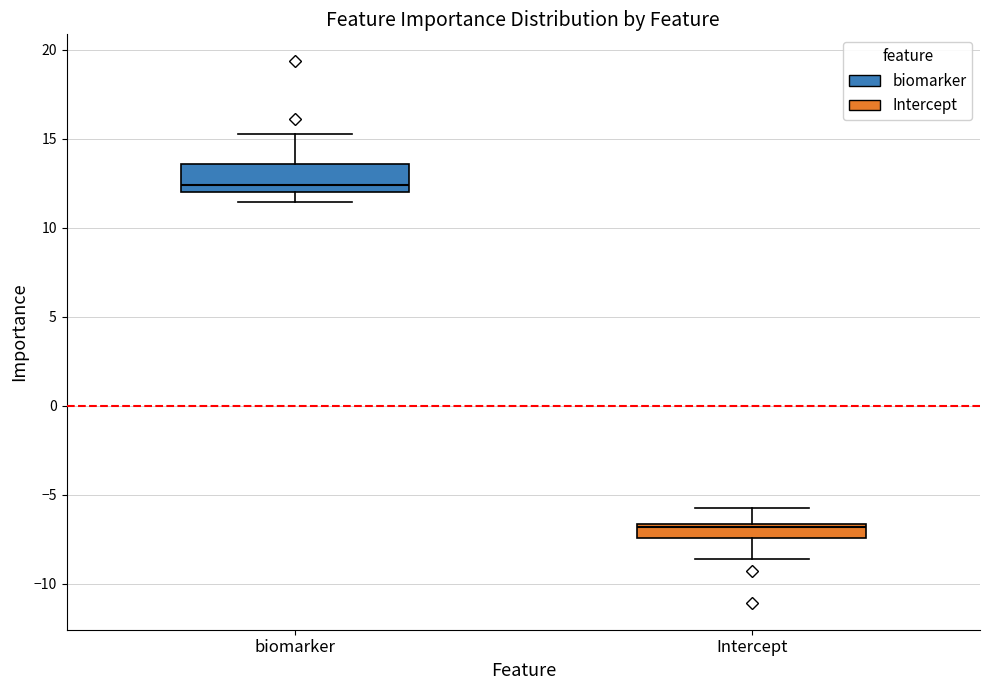

Reading left to right, transcribe this box plot: for each box, give where its median line is, the range the box spans, and where its two whiskers end, as read against the y-axis. The values are not printed on the chart, so give them approximately, as read against the axis.

biomarker: median 12.5, box 12.0 to 13.5, whiskers 11.5 to 15.5
Intercept: median -7.0, box -7.5 to -6.5, whiskers -8.5 to -6.0